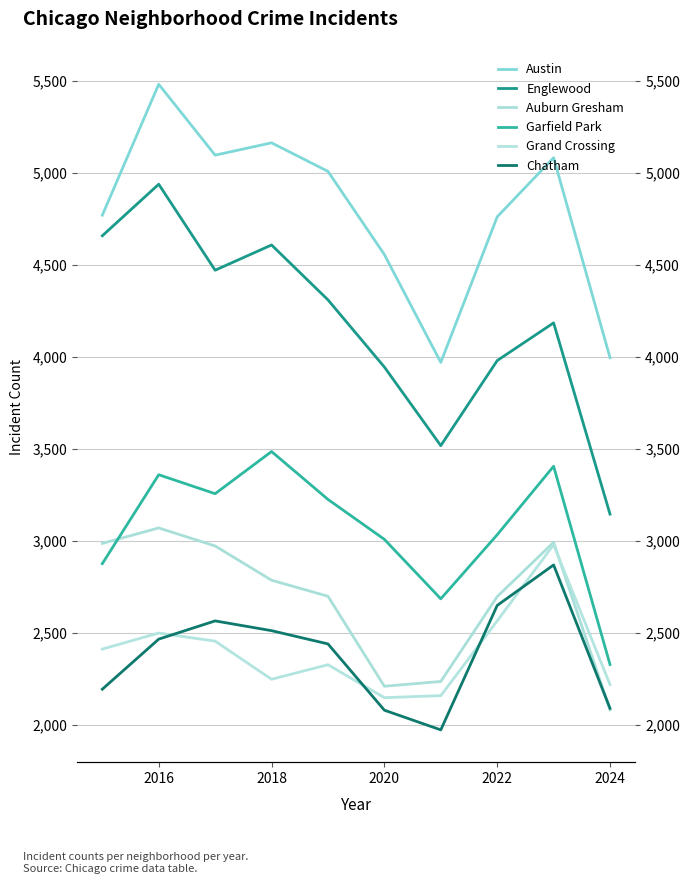

What is the spread (max minus min) of values at 2022?

2195